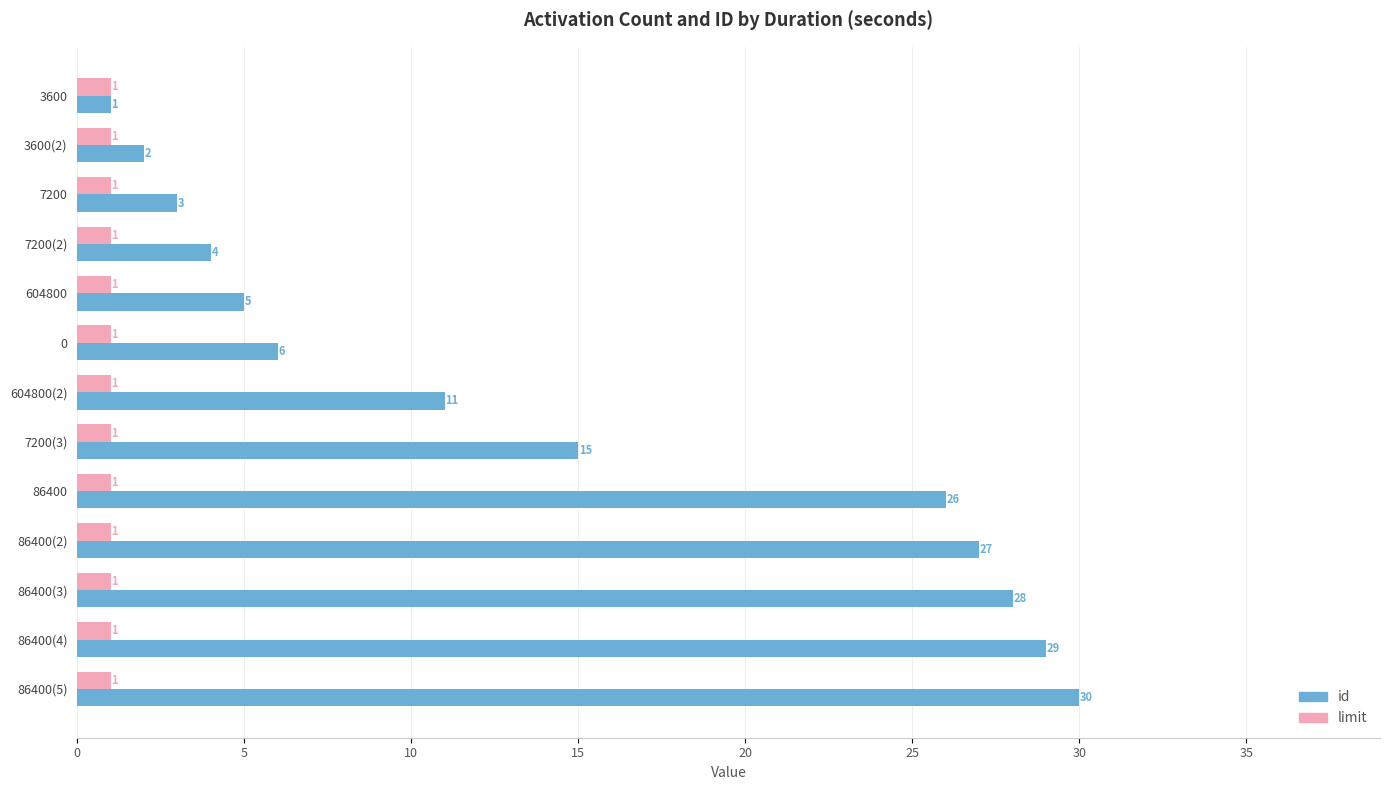

What is the highest value of the id series?

30